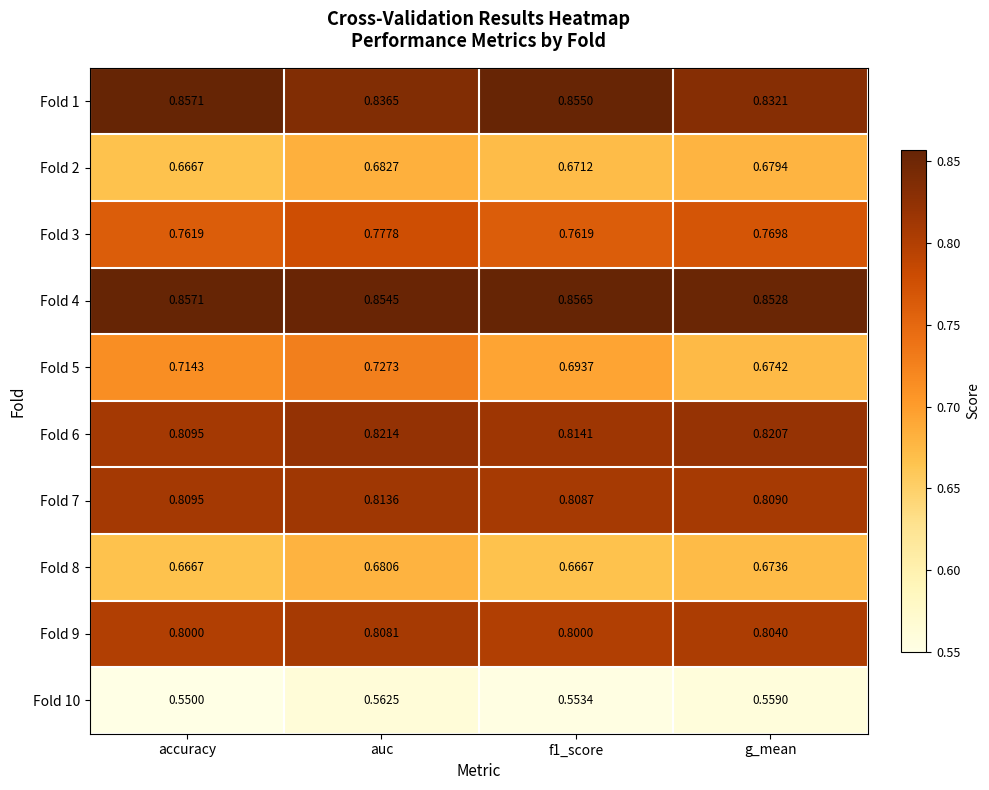

Is the value of Fold 9 at g_mean greater than the value of Fold 4 at f1_score?

No